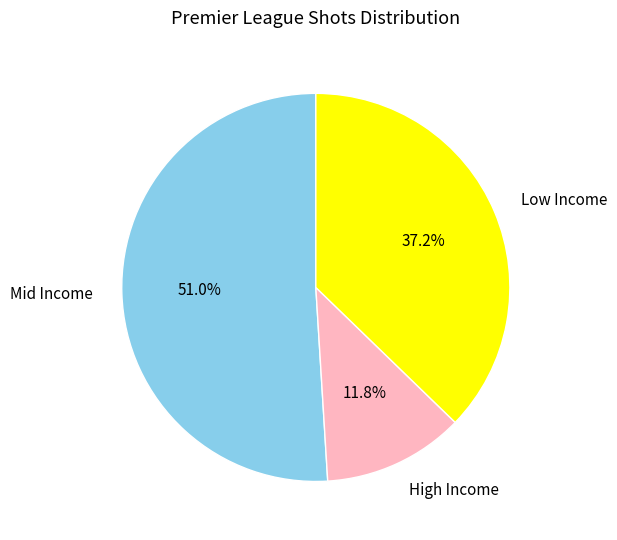

Which has a higher value, Low Income or High Income?

Low Income